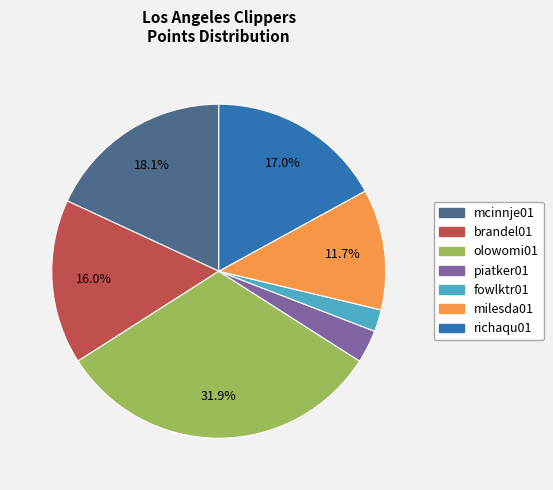

What is the ratio of the value at milesda01 to the value at olowomi01?

0.4